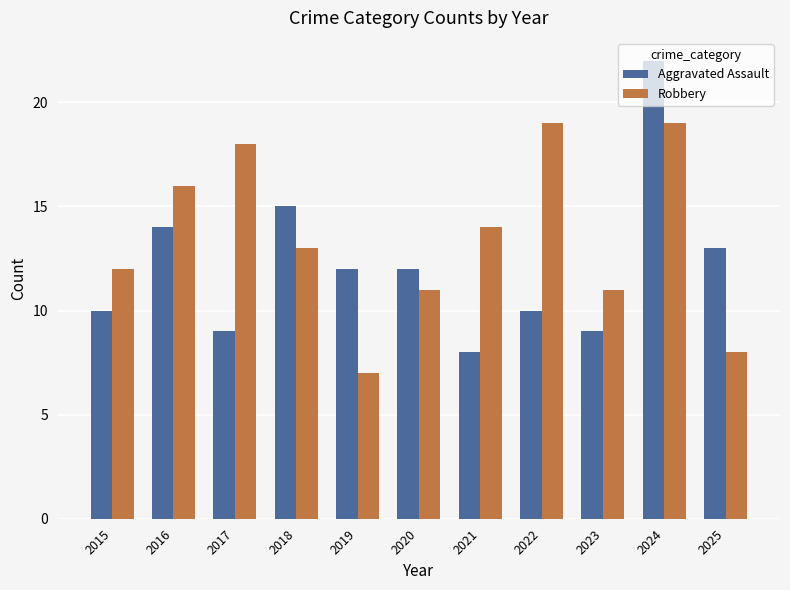

Read the Aggravated Assault value at 2023.

9